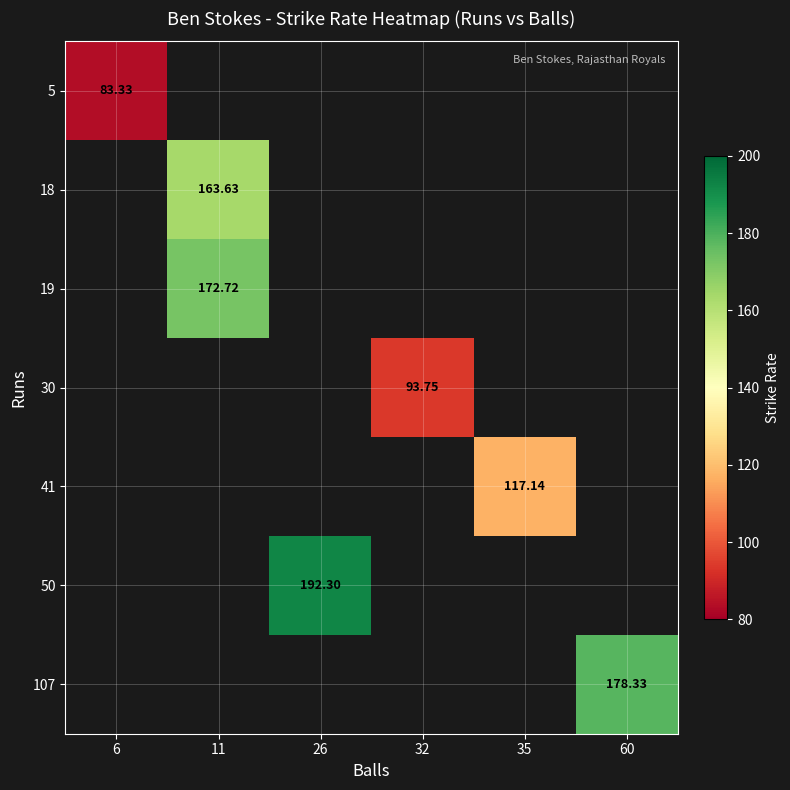

Count the number of data series in this chart.

7